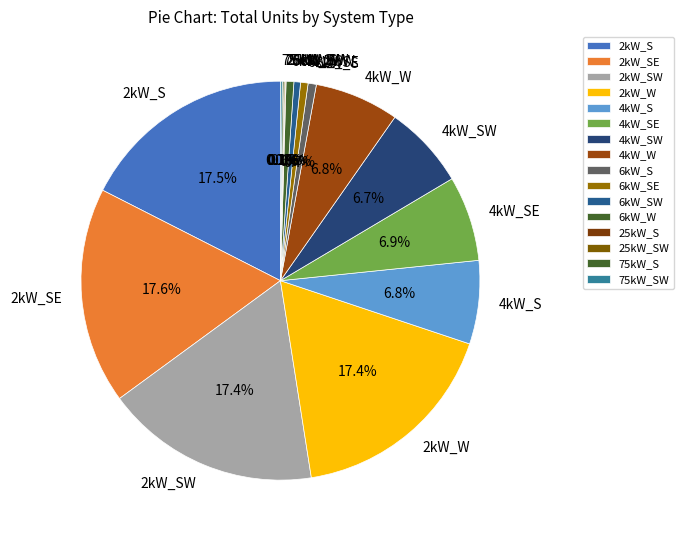

Does 4kW_S account for over 50% of the chart?

No